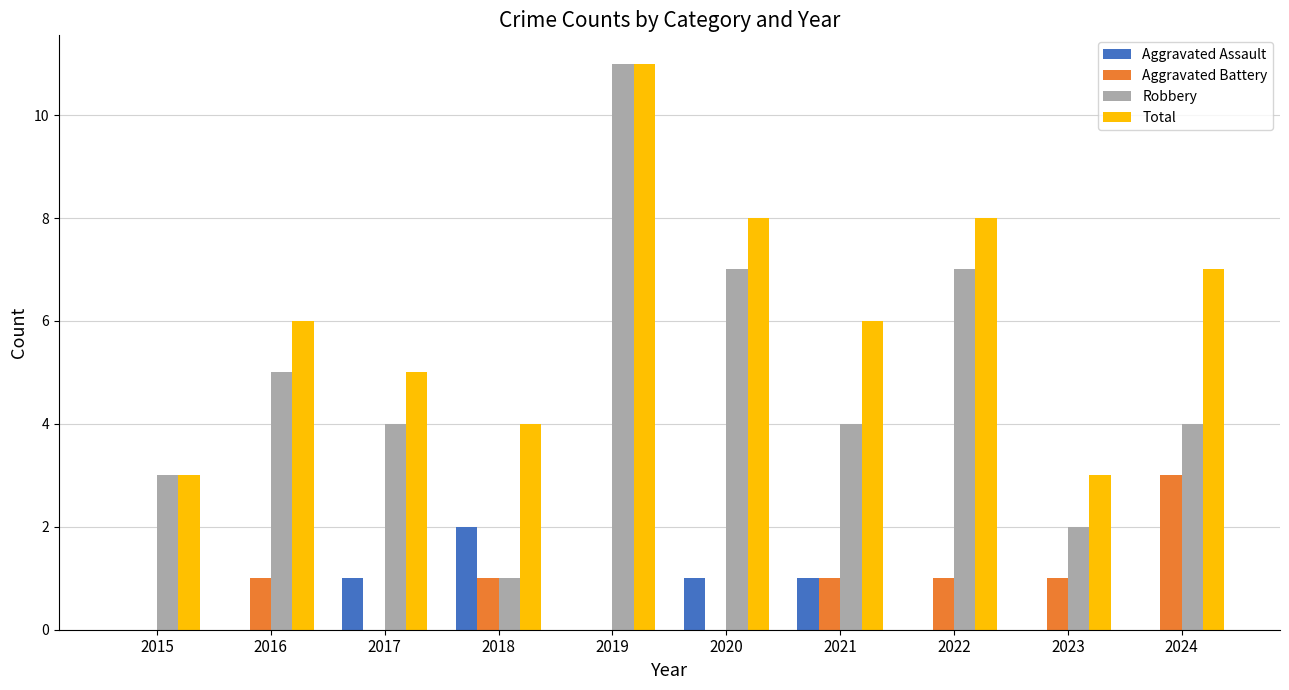

Count the number of categories in the chart.

10